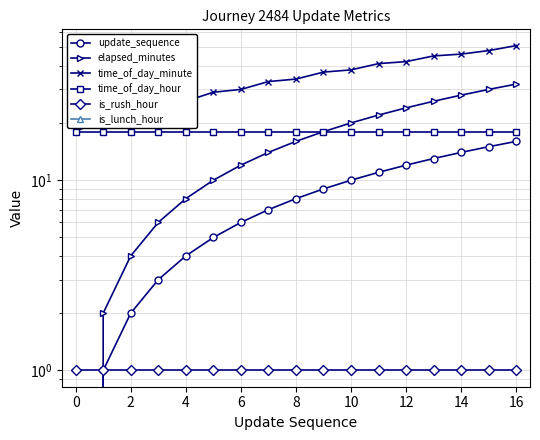

Which series ends up on top after the final intersection of elapsed_minutes and is_rush_hour?

elapsed_minutes